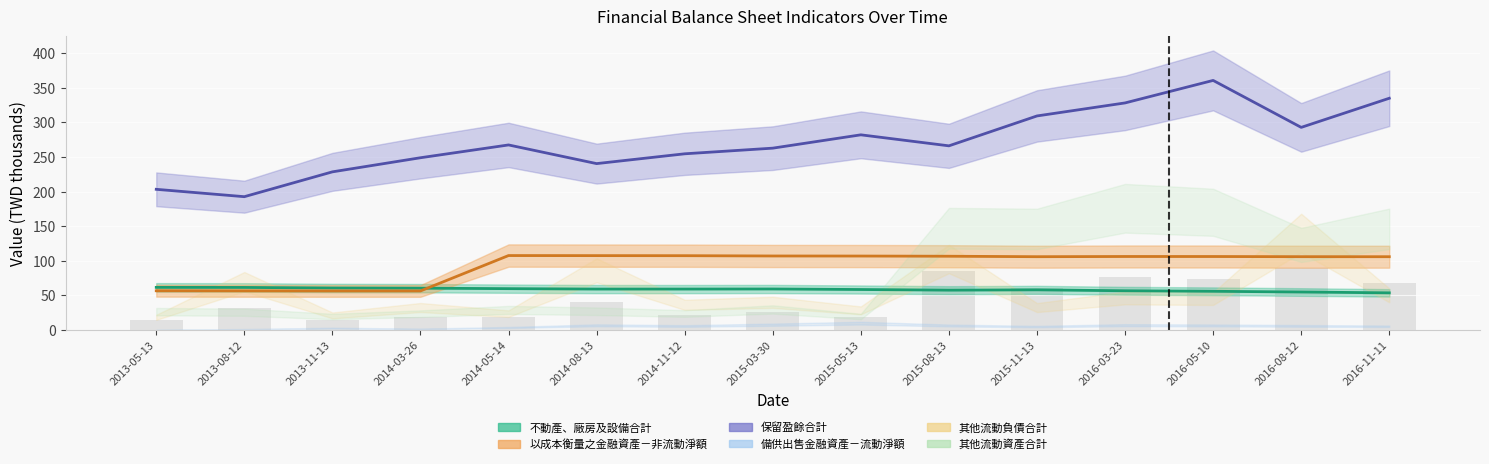

Is it true that 以成本衡量之金融資產－非流動淨額 equals 56.5 at 2014-03-26?

True